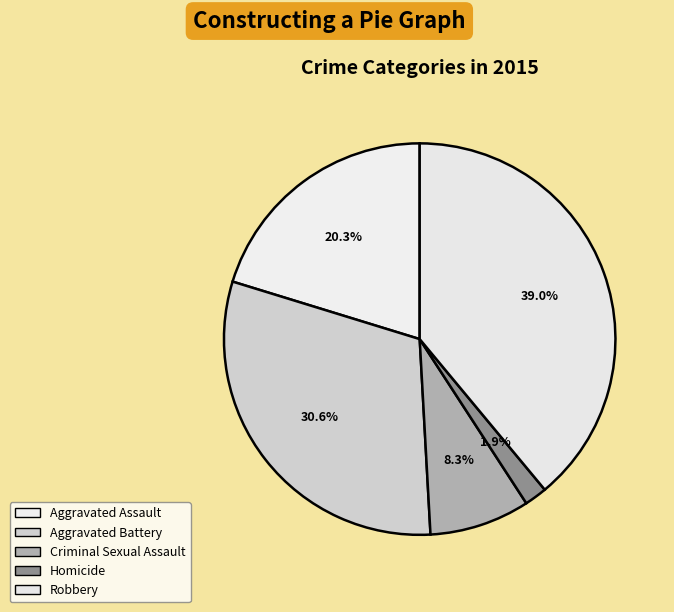

To the nearest percent, what is the difference between the Homicide and Aggravated Battery slice percentages?

29%